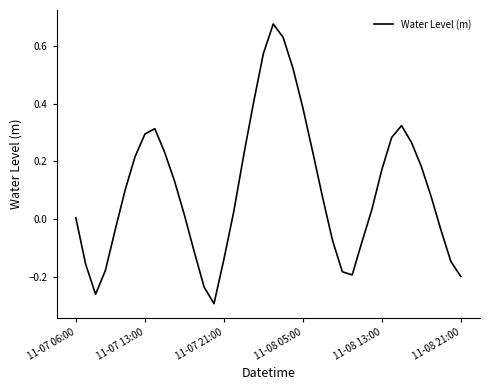

What is the difference between the maximum and minimum values?

1.0